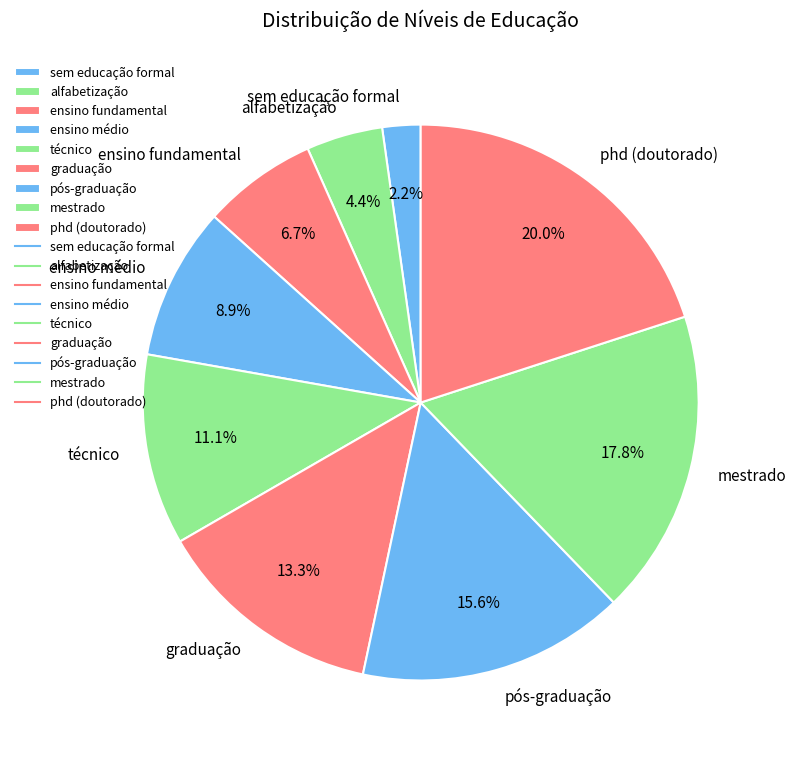

Does alfabetização account for over 50% of the chart?

No